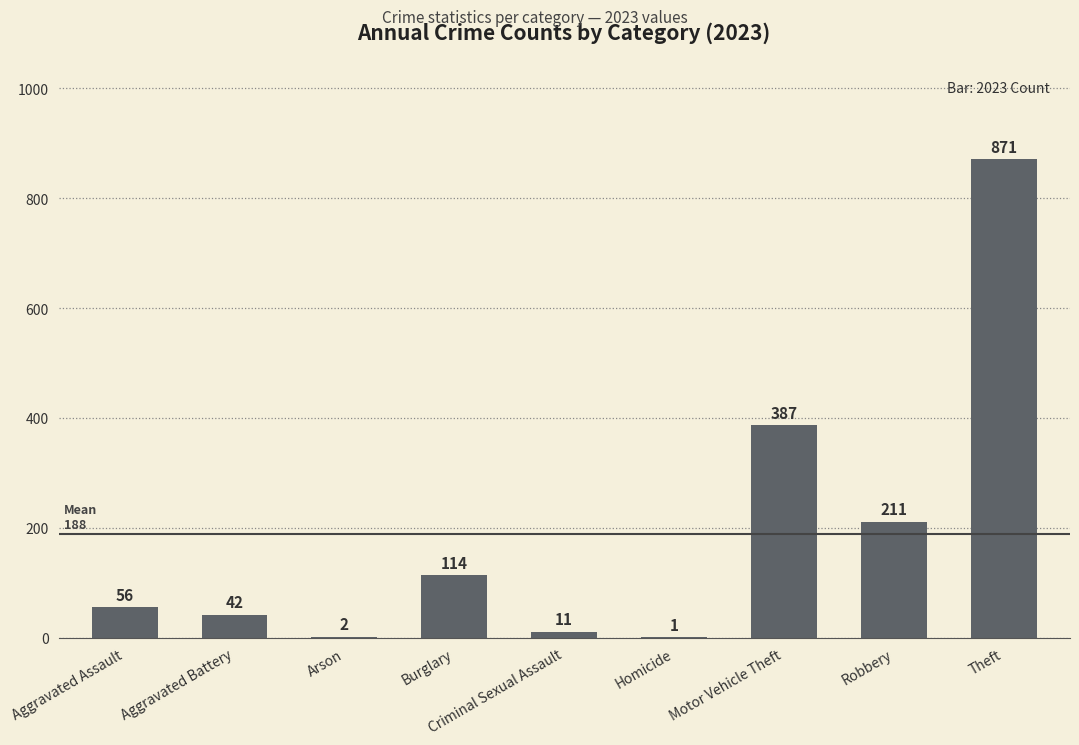

Which category has the highest value across all series?

Theft